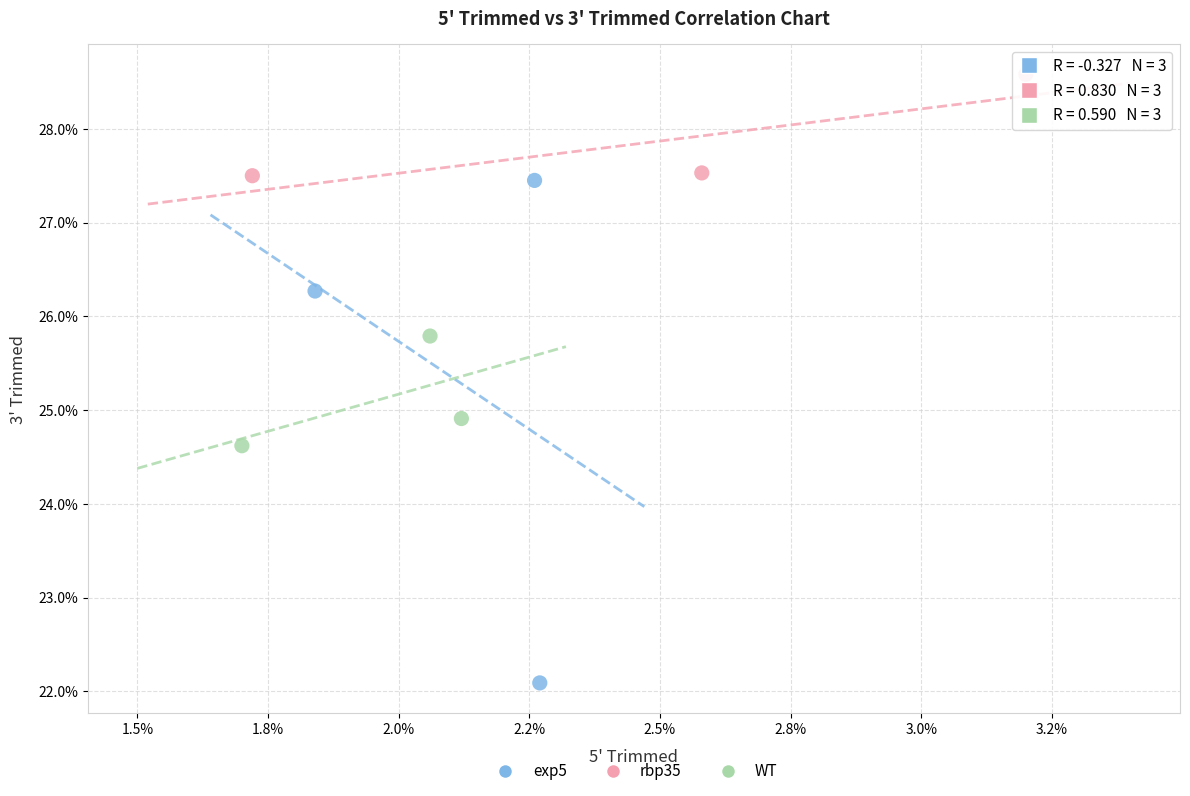

Which series has the largest Y range (max minus min)?

exp5